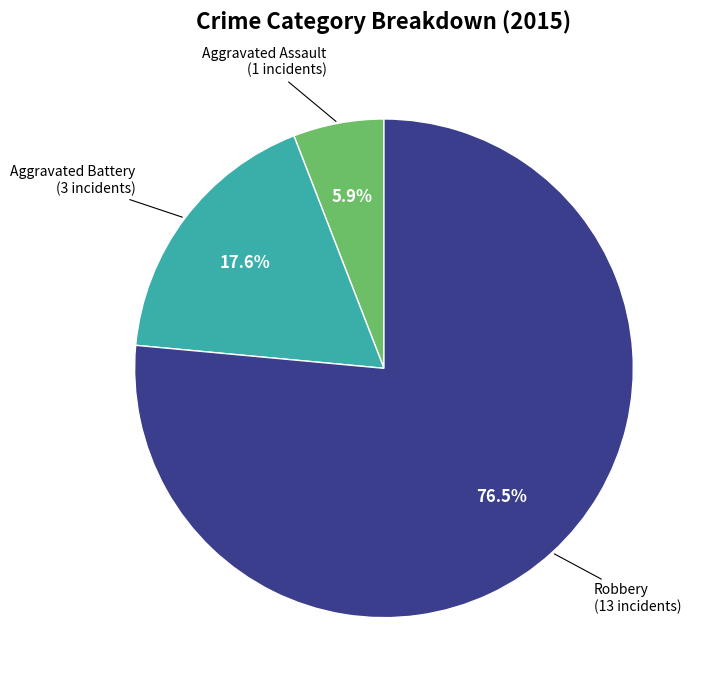

To the nearest percent, what percentage of the pie is Aggravated Assault?

6%